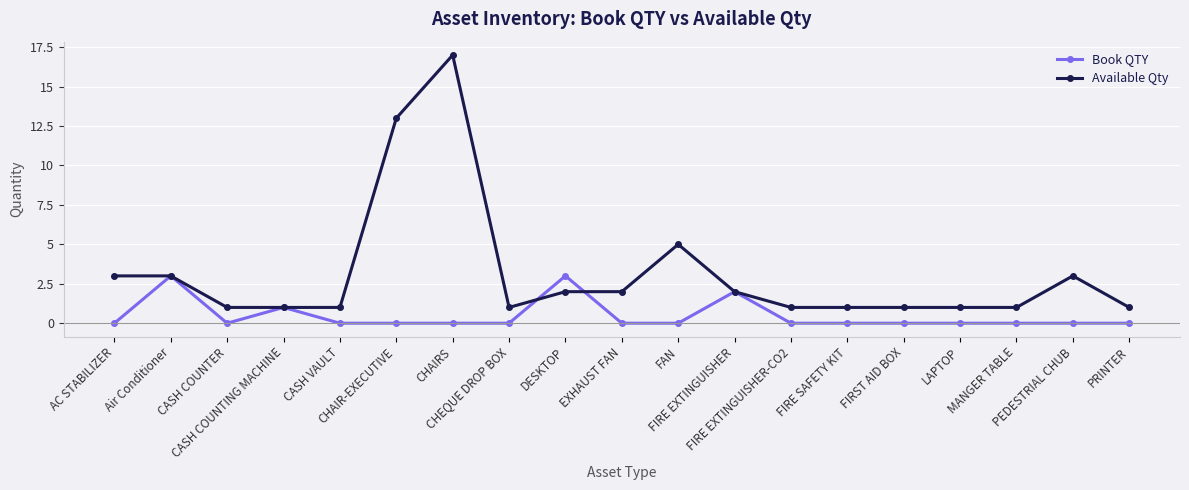

True or false: Available Qty has more than 0 points higher than both neighbors.

True